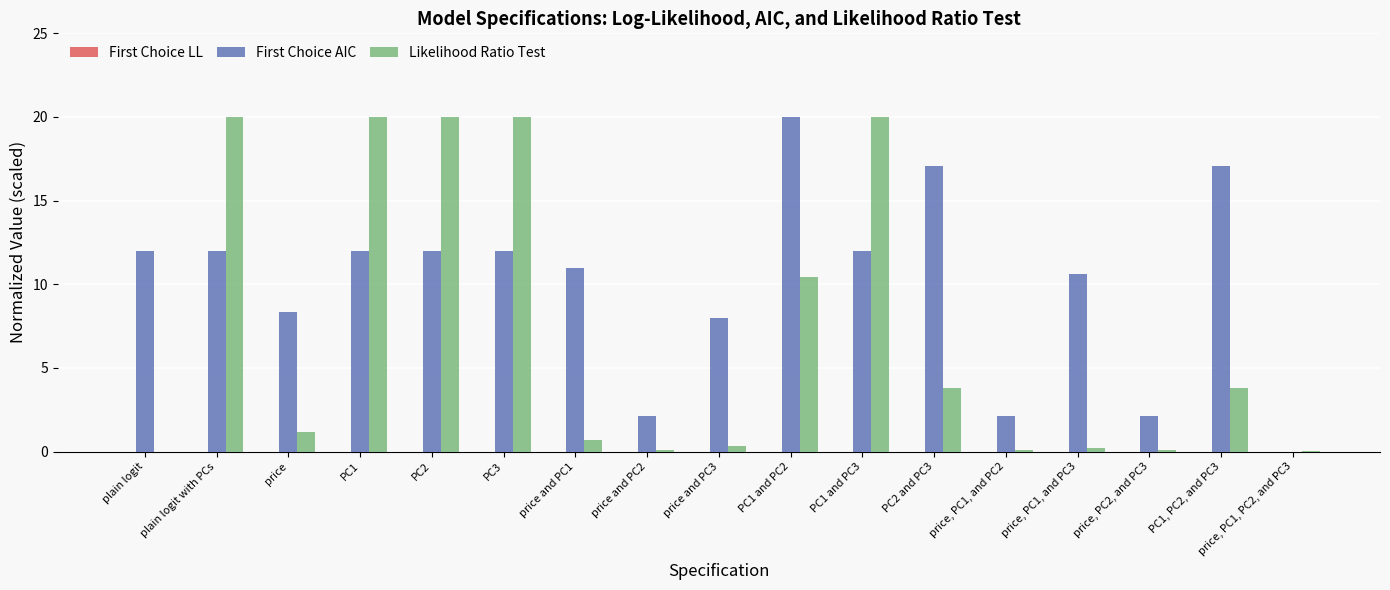

Which series has the largest range (max minus min)?

First Choice LL